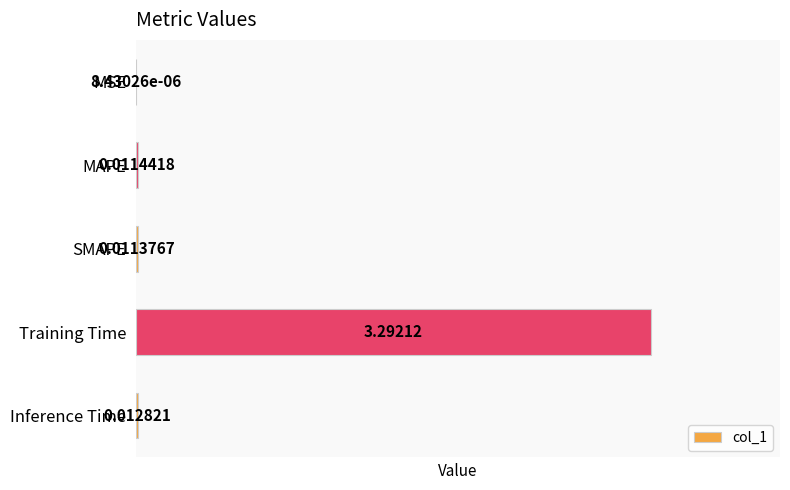

What is the sum of all values?

3.3